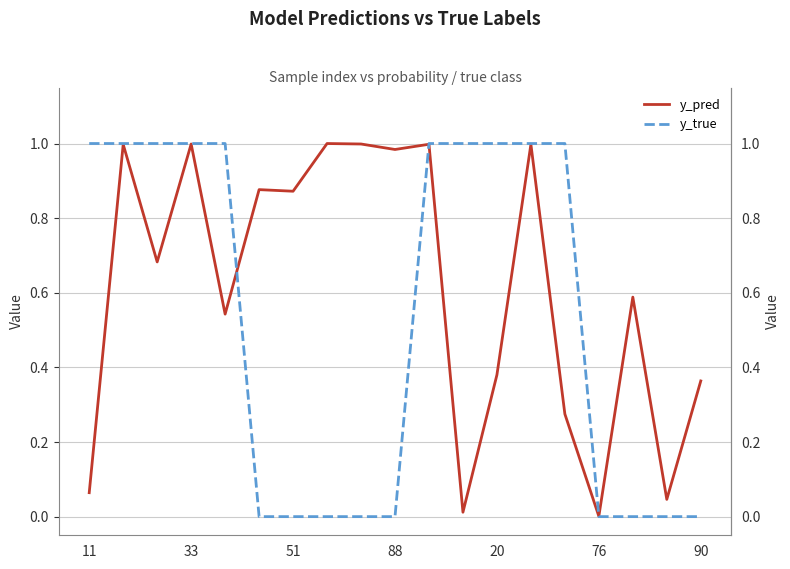

What is the average value of the y_true series?

0.5